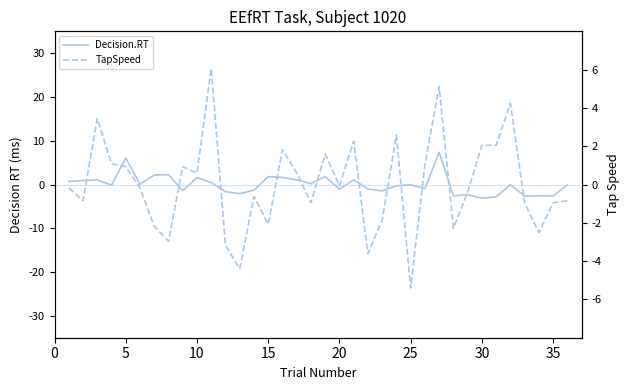

How many lines are shown in the chart?

2